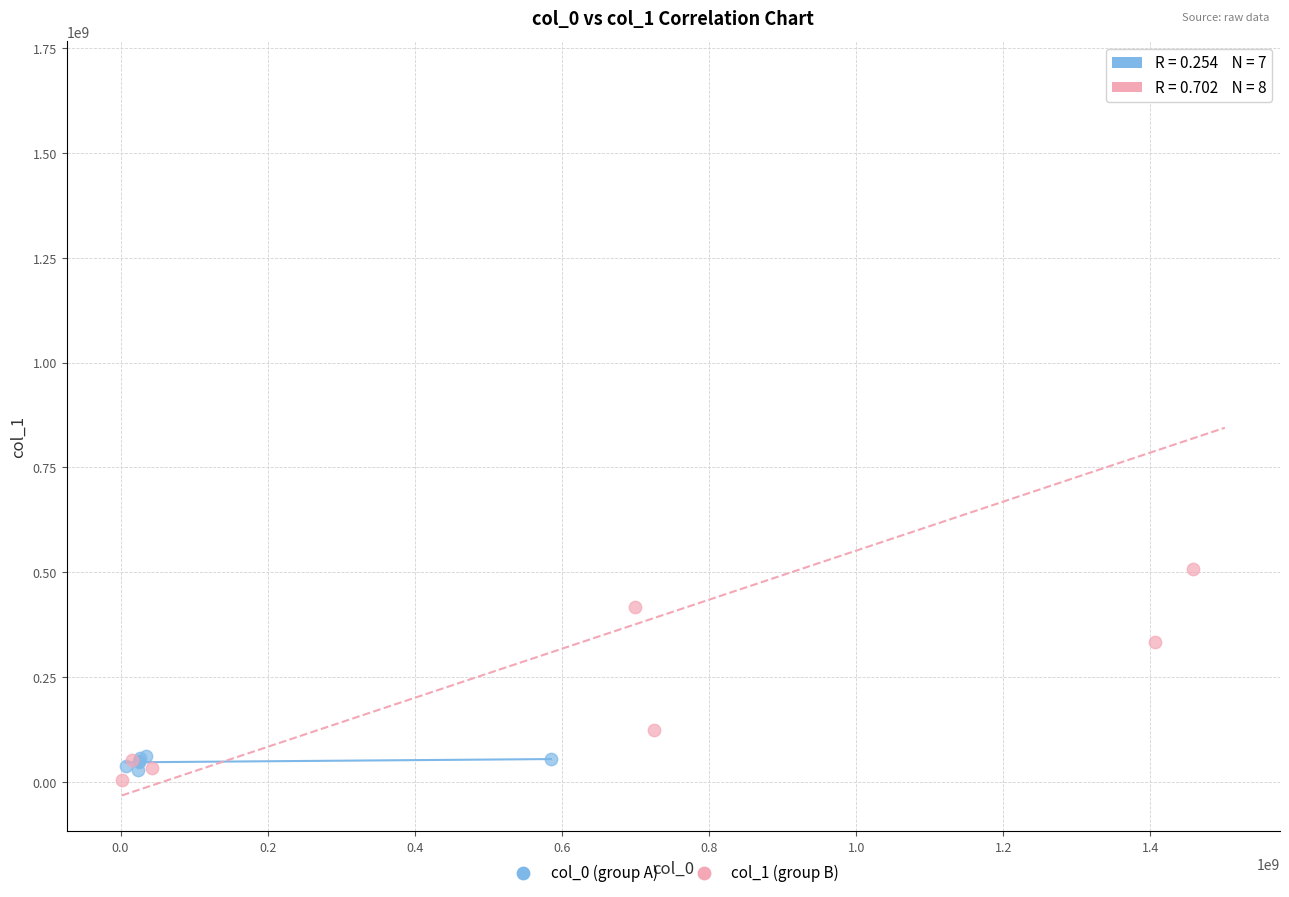

Which series contains the highest Y value?

col_1 (group B)